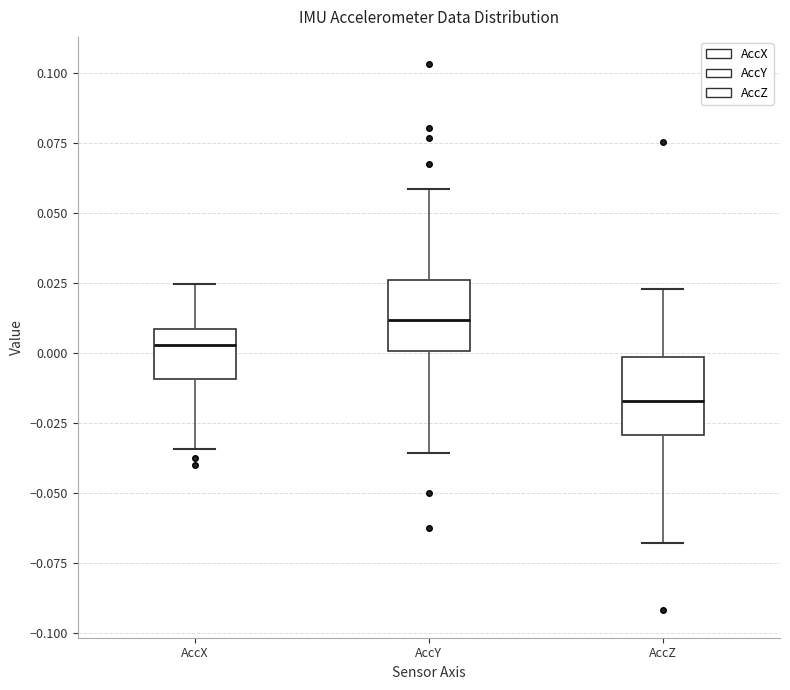

Which box's median line is the highest?

AccY